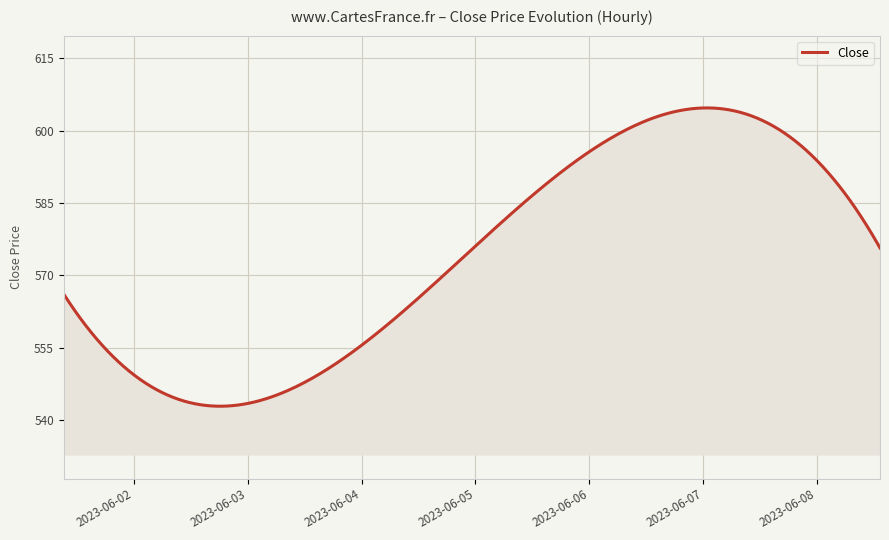

What is the greatest value displayed?

604.7